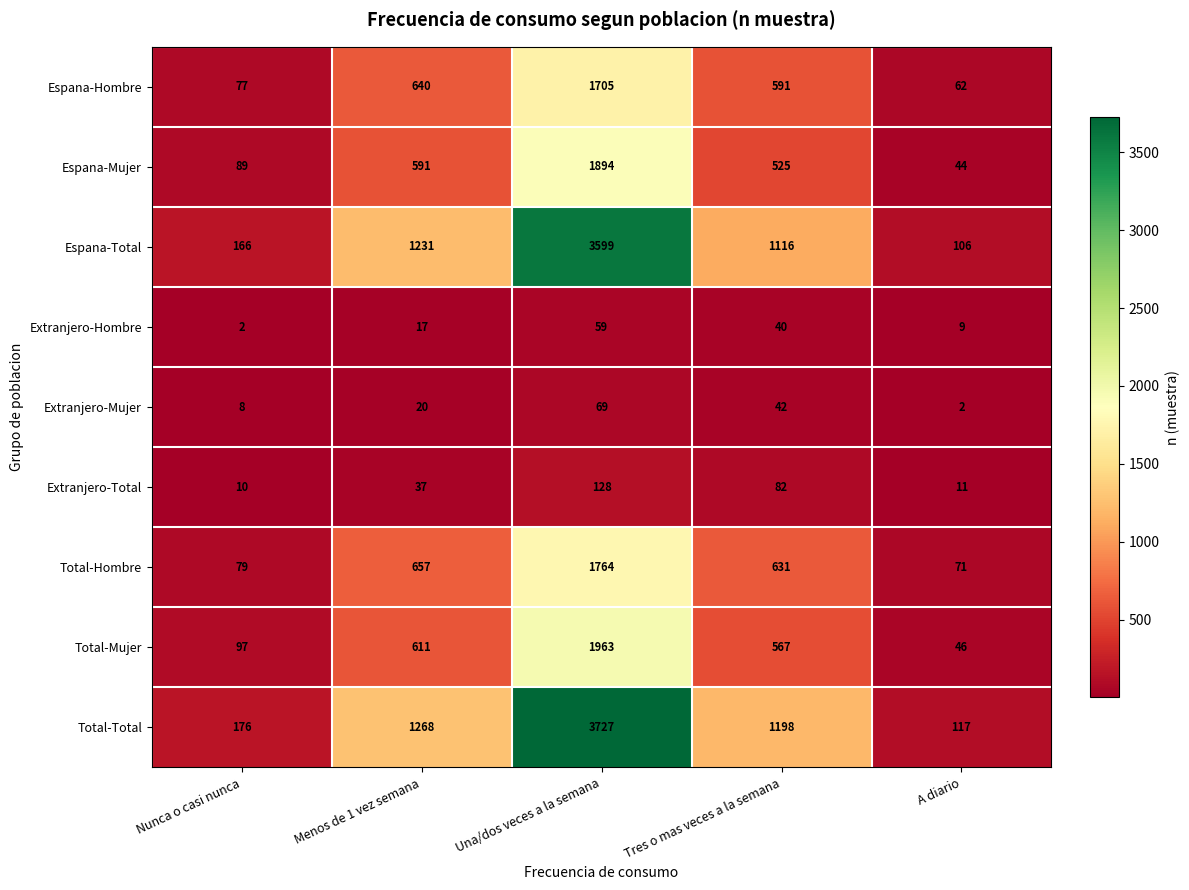

At which label does Espana-Total reach its minimum?

A diario